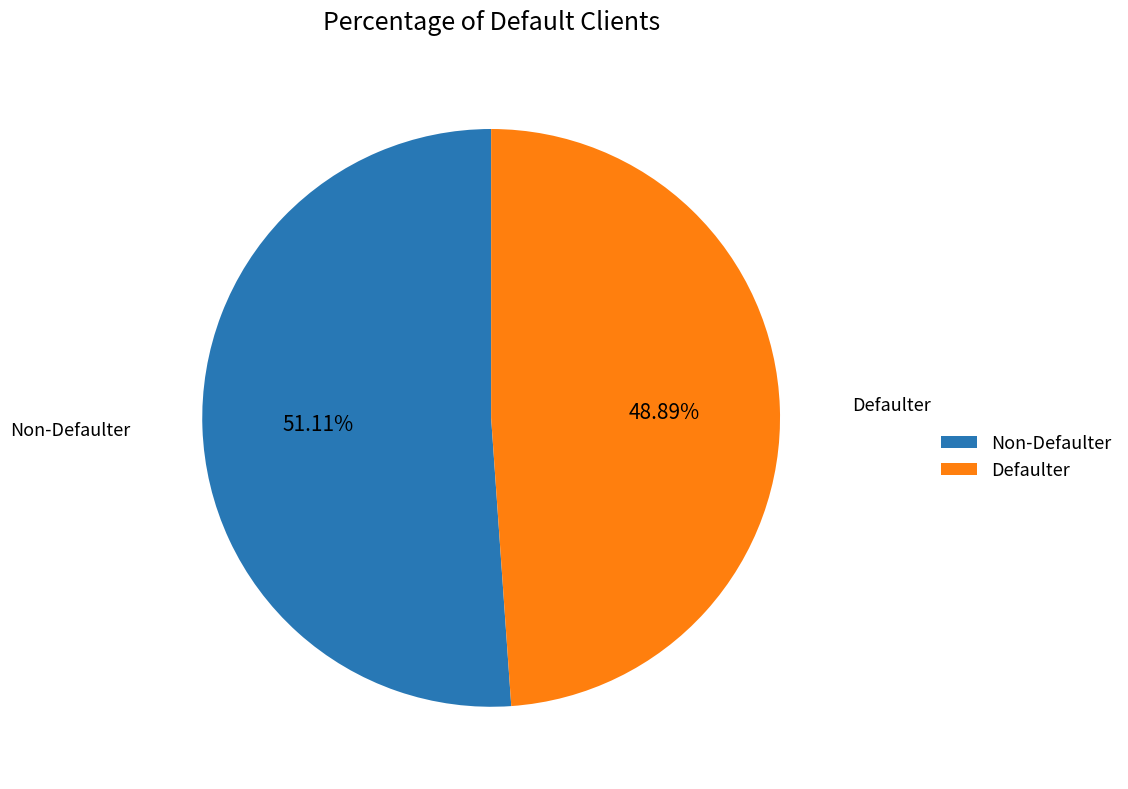

Rank the categories by value from lowest to highest.

Defaulter, Non-Defaulter